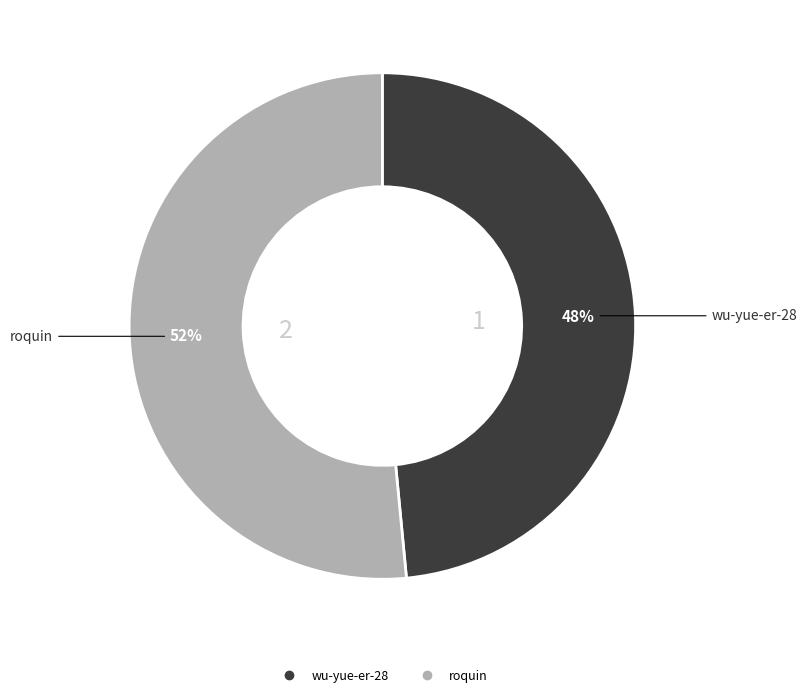

Does any single category account for the majority?

Yes